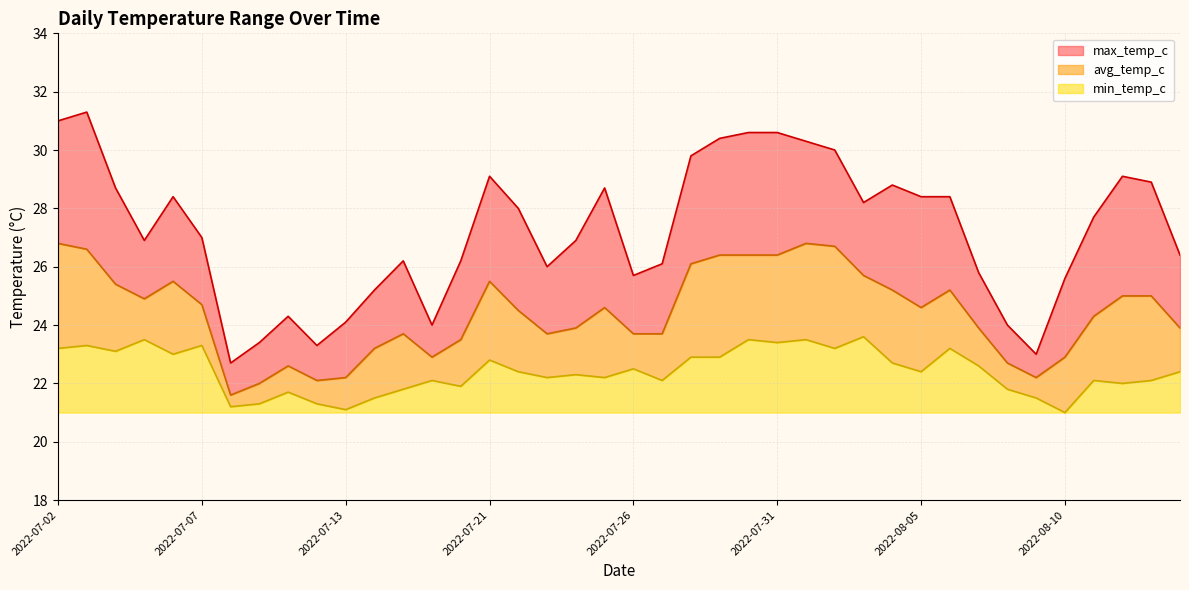

What is the spread (max minus min) of values at 2022-07-31?

7.2